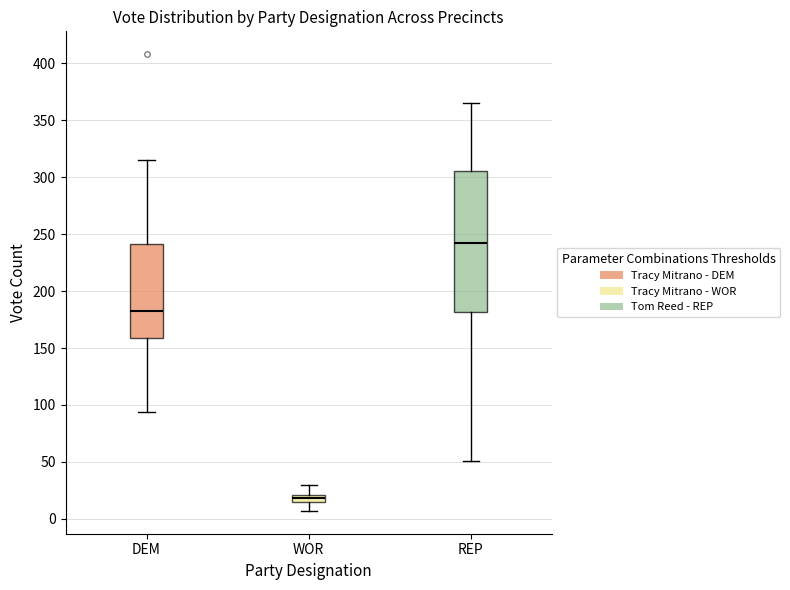

Where does the median line of the box for REP sit on the y-axis? The values are not printed on the chart, so give them approximately, as read against the axis.

240